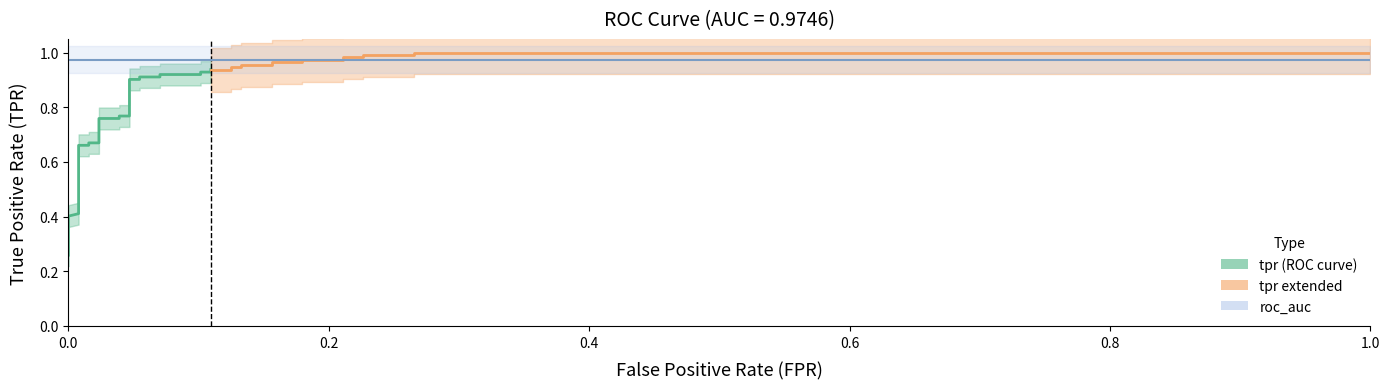

How many values in the fpr series exceed 0?

33